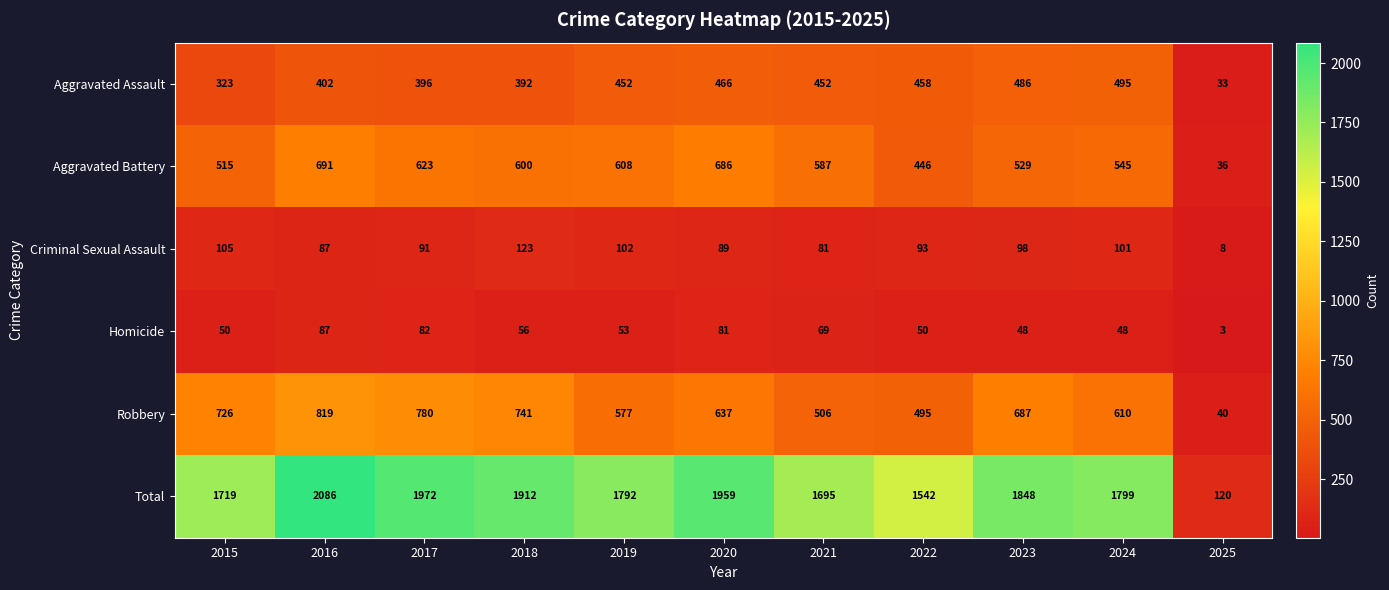

What is the difference between the maximum and minimum values in the Homicide series?

84